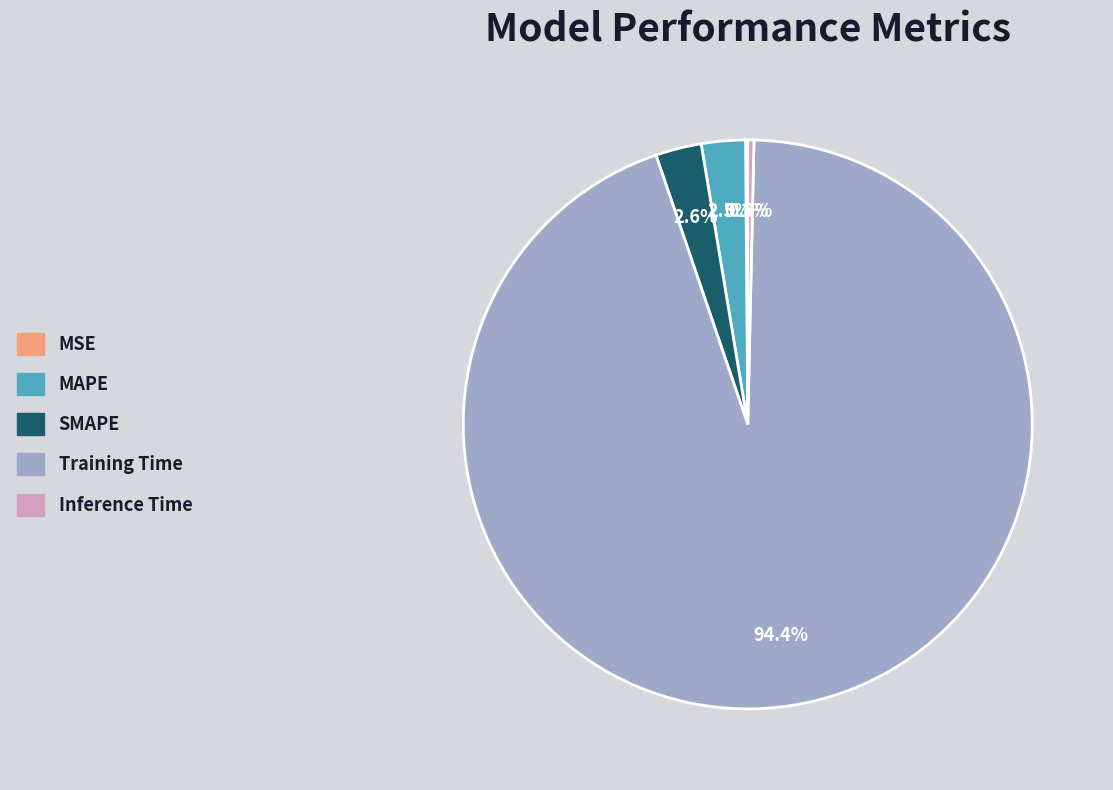

Is there any slice that represents more than half of the pie?

Yes